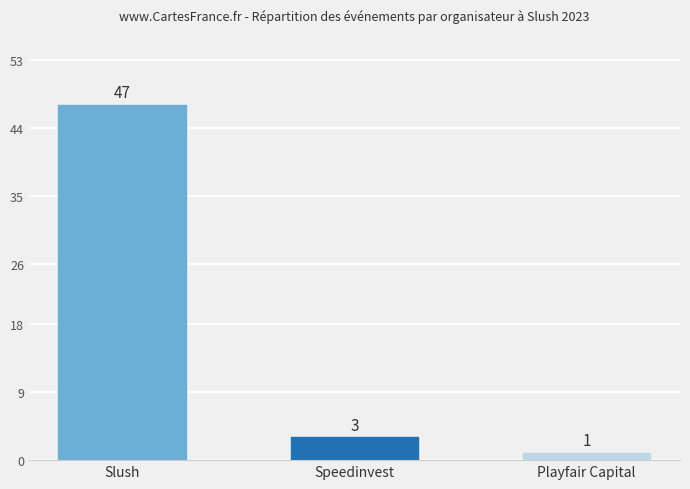

The chart shows a value of 3 at Speedinvest. True or false?

True